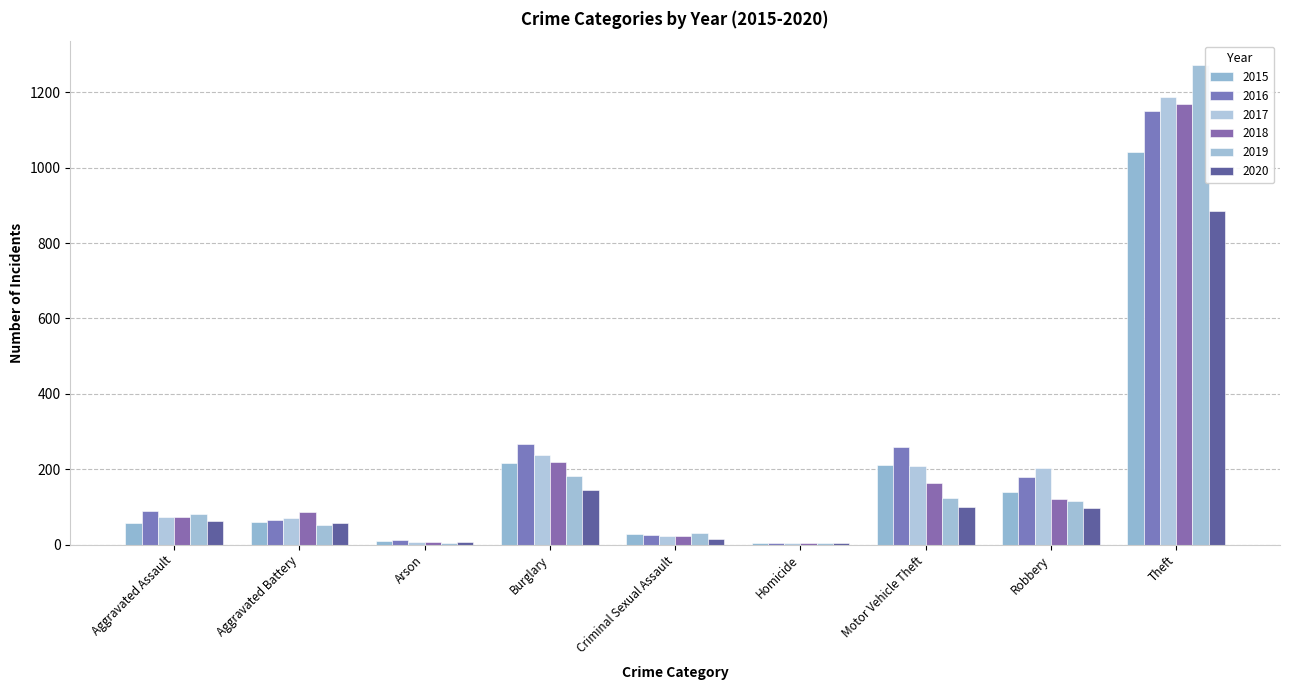

How many data points does each series have?

9